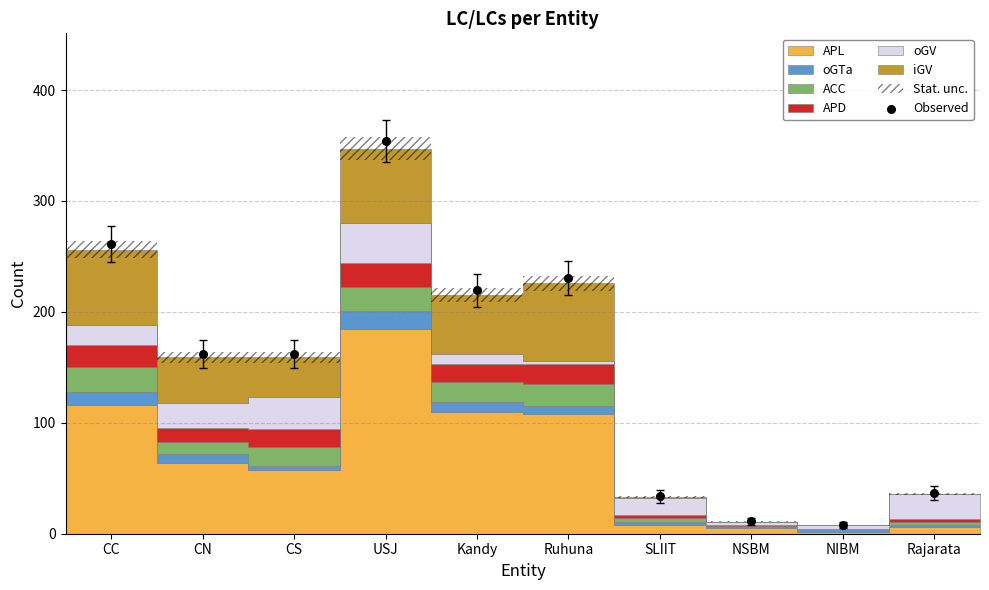

What is the range of Y values (max minus min)?

345.8